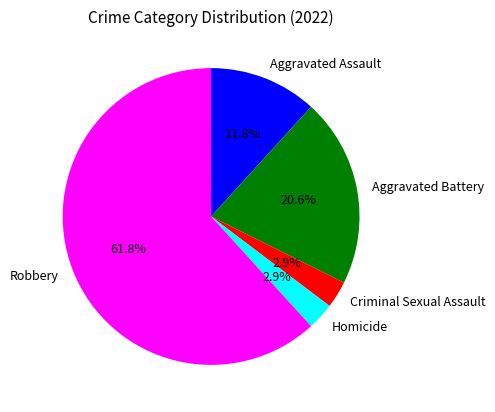

Which has a higher value, Aggravated Battery or Robbery?

Robbery